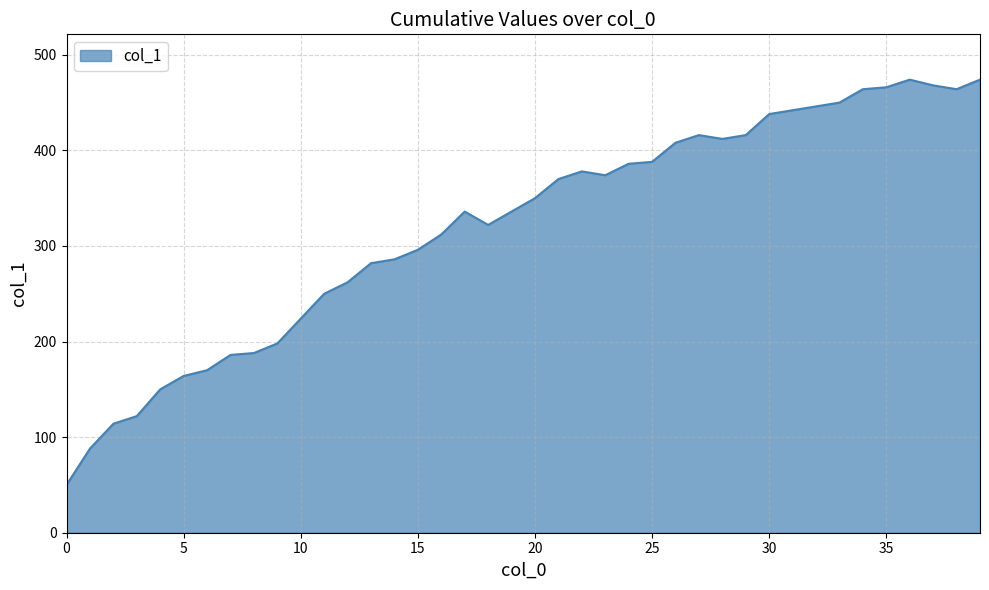

How many lines are shown in the chart?

1